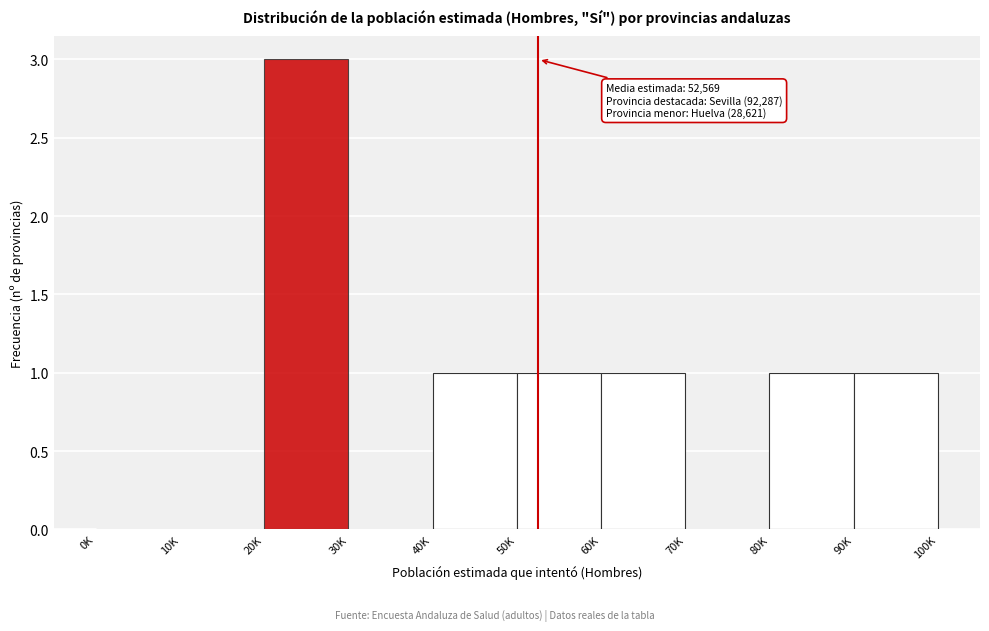

Reading right to left, extract all data points from this chart.

90K=1	80K=1	70K=0	60K=1	50K=1	40K=1	30K=0	20K=3	10K=0	0K=0